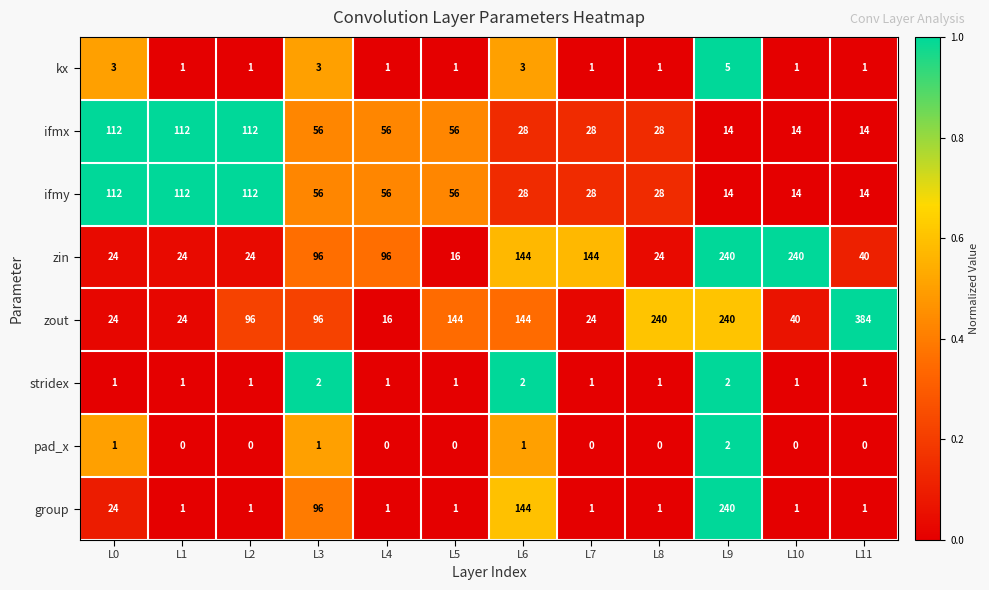

What is the difference between the highest and lowest values at L0?

111